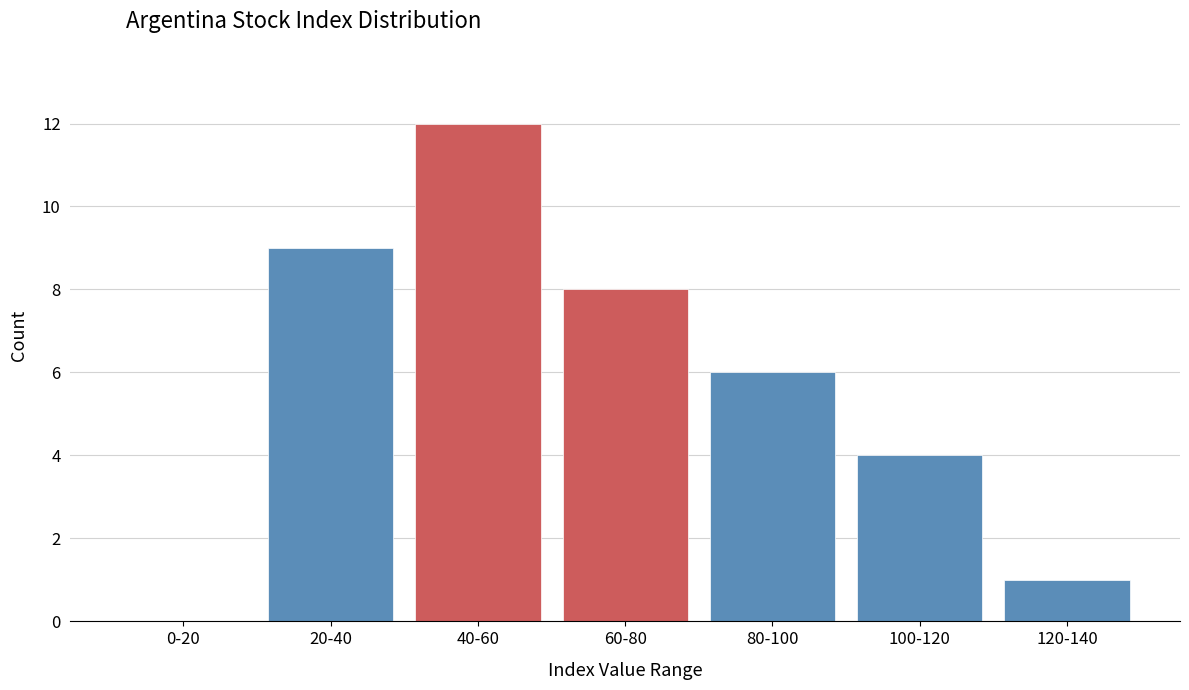

Reading right to left, transcribe all the data shown in this chart.

120-140=1	100-120=4	80-100=6	60-80=8	40-60=12	20-40=9	0-20=0